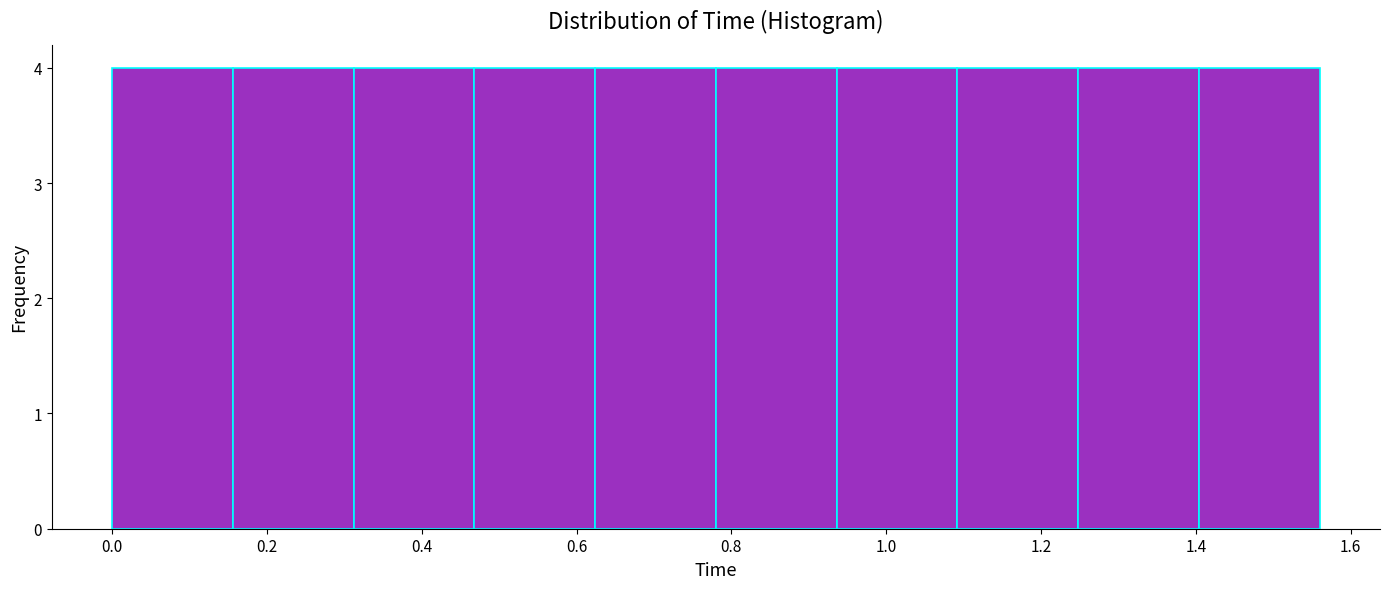

Reading left to right, transcribe this chart: for each bar, give the range it covers on the x-axis and its height. Neither the bar edges nor the heights are printed on the chart, so give them approximately, as read against the axes.

0.000 to 0.156: 4
0.156 to 0.312: 4
0.312 to 0.468: 4
0.468 to 0.624: 4
0.624 to 0.780: 4
0.780 to 0.936: 4
0.936 to 1.092: 4
1.092 to 1.248: 4
1.248 to 1.404: 4
1.404 to 1.560: 4